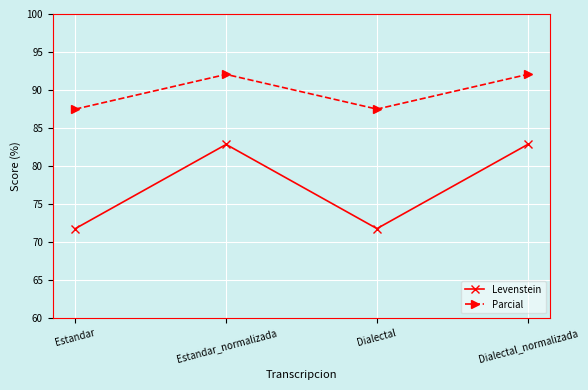

How many lines are shown in the chart?

2